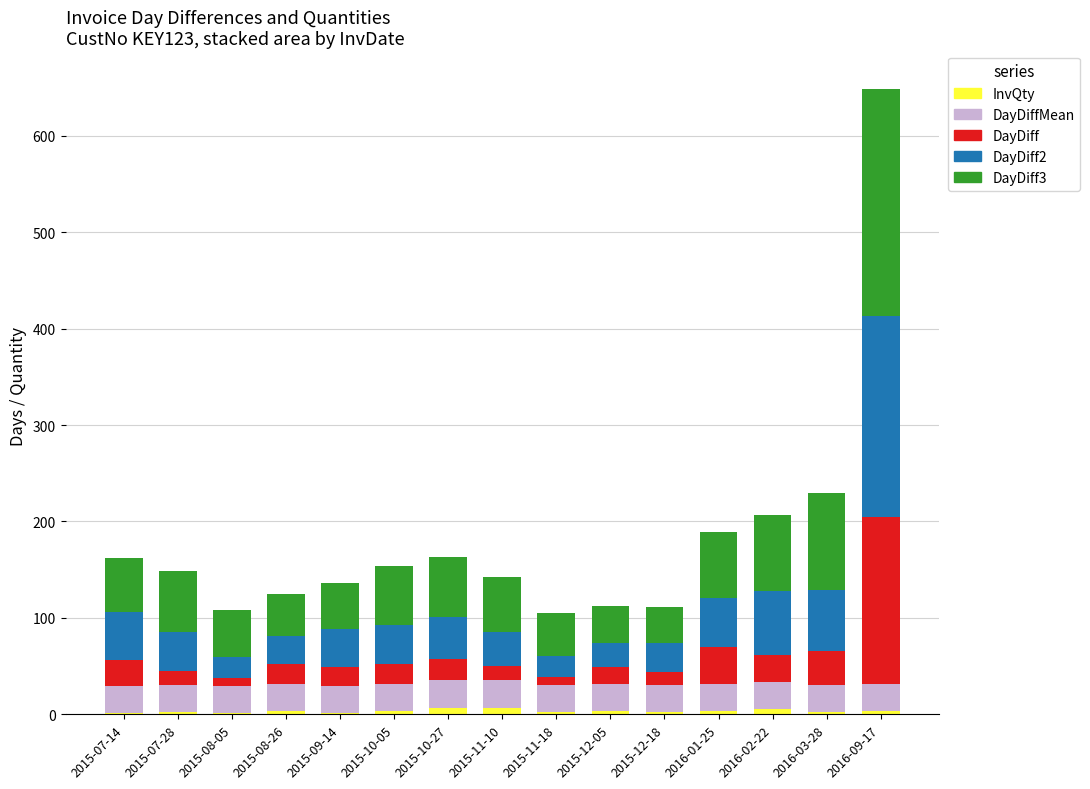

Are the bars grouped side by side (vs. stacked)?

No